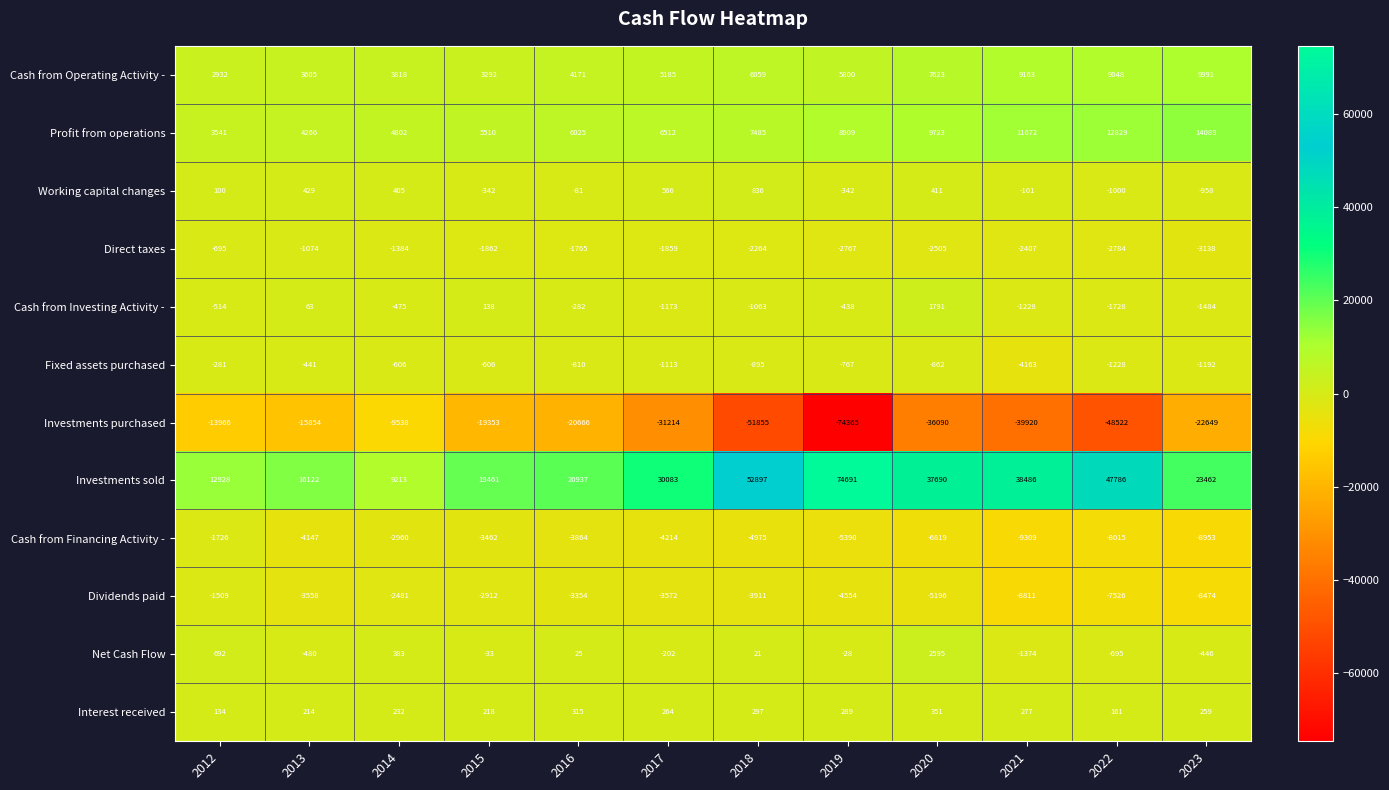

What is the sum of all Interest received values?

3011